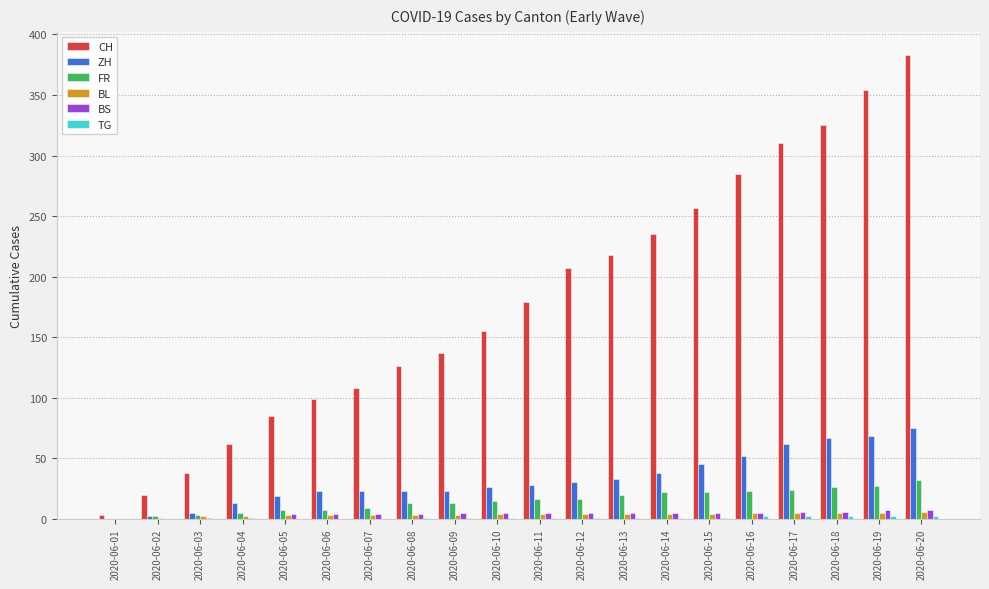

The value of CH at 2020-06-10 is 155. True or false?

True